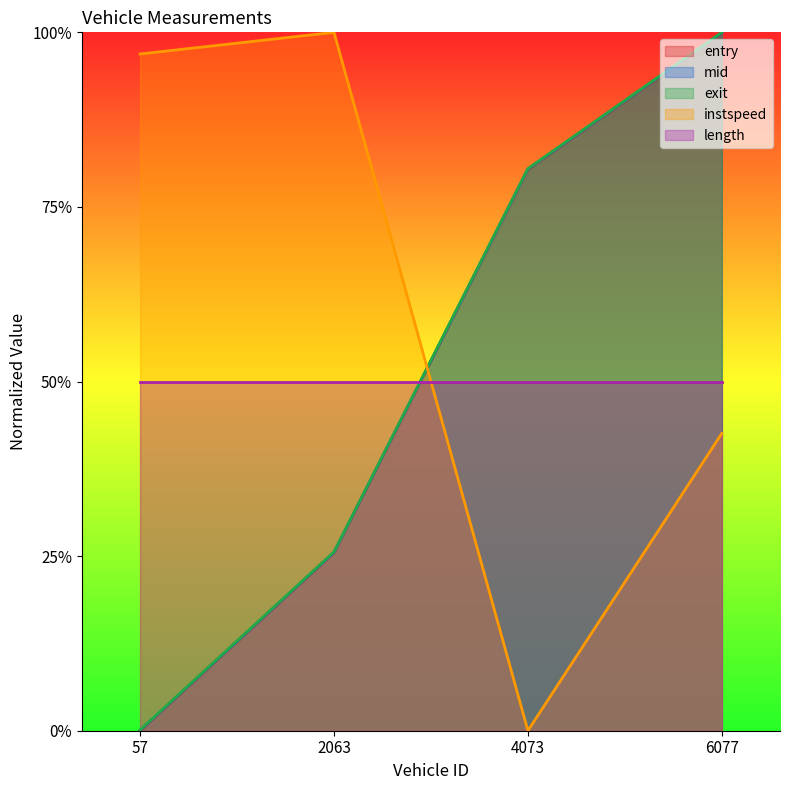

Is the value of instspeed at 57 greater than the value of exit at 6077?

No